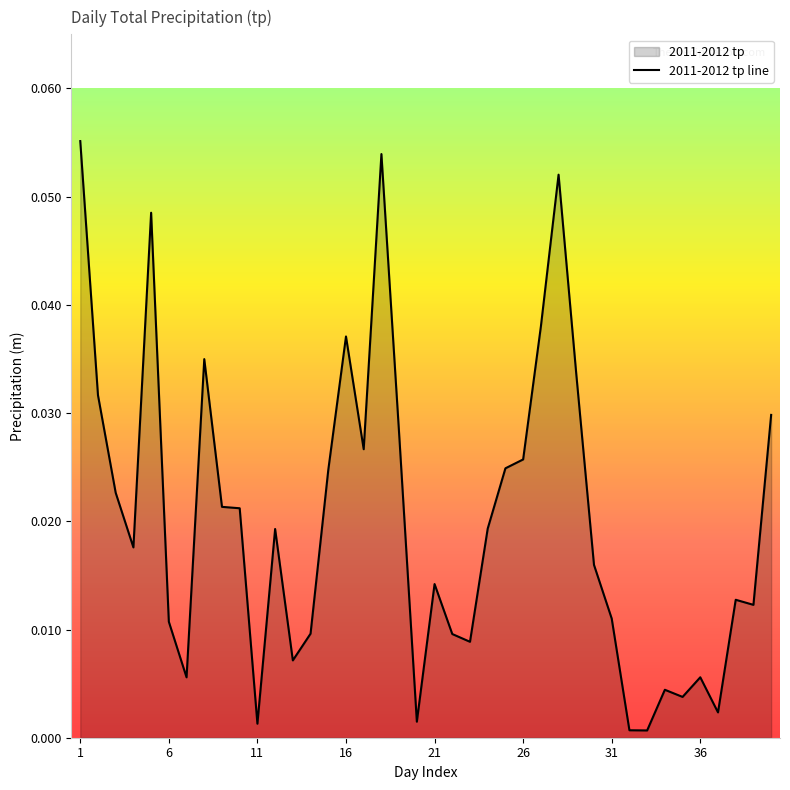

The chart shows a value of 0.0 at 27. True or false?

False